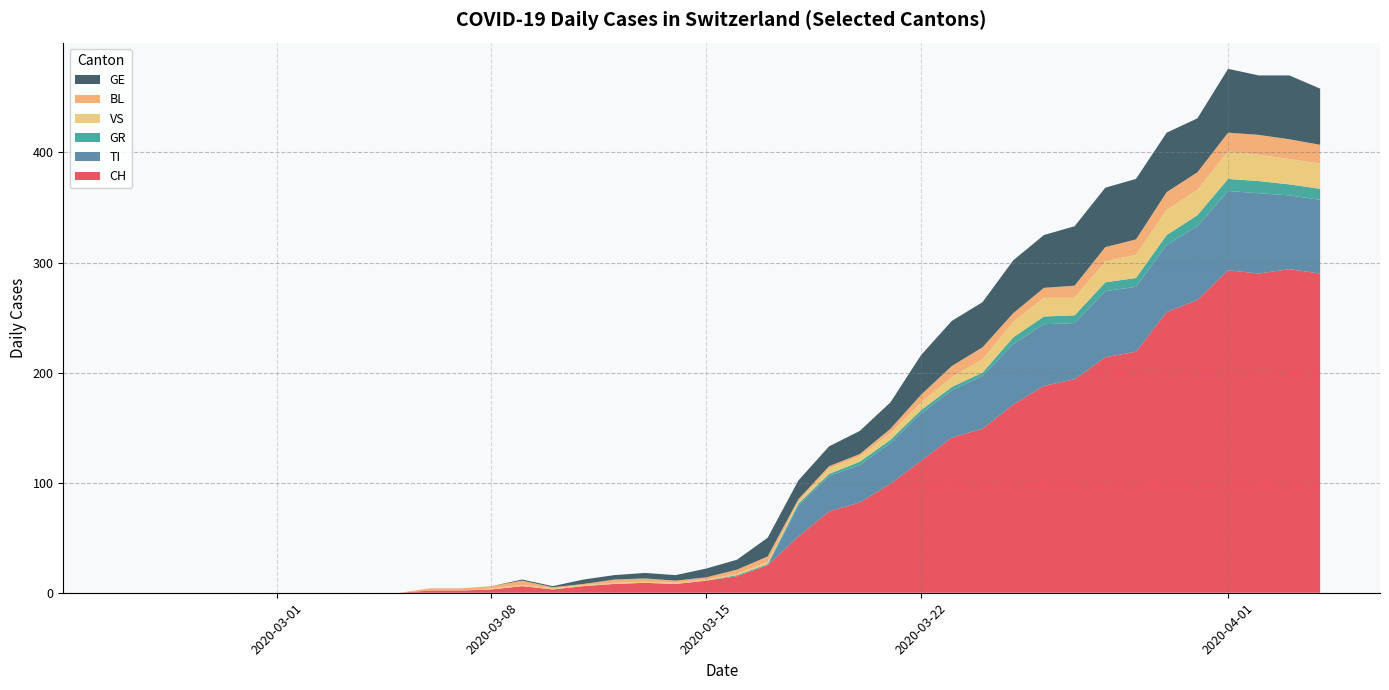

Reading left to right, transcribe all the data shown in this chart.

CH: 2020-02-25=0	2020-02-26=0	2020-02-27=0	2020-02-28=0	2020-02-29=0	2020-03-01=0	2020-03-02=0	2020-03-03=0	2020-03-04=0	2020-03-05=0	2020-03-06=2	2020-03-07=2	2020-03-08=3	2020-03-09=6	2020-03-10=3	2020-03-11=6	2020-03-12=8	2020-03-13=9	2020-03-14=8	2020-03-15=11	2020-03-16=15	2020-03-17=25	2020-03-18=51	2020-03-19=74	2020-03-20=82	2020-03-21=99	2020-03-22=120	2020-03-23=141	2020-03-24=149	2020-03-25=171	2020-03-26=188	2020-03-27=194	2020-03-28=214	2020-03-29=219	2020-03-30=255	2020-03-31=266	2020-04-01=293	2020-04-02=290	2020-04-03=294	2020-04-04=290
TI: 2020-02-25=0	2020-02-26=0	2020-02-27=0	2020-02-28=0	2020-02-29=0	2020-03-01=0	2020-03-02=0	2020-03-03=0	2020-03-04=0	2020-03-05=0	2020-03-06=0	2020-03-07=0	2020-03-08=0	2020-03-09=0	2020-03-10=0	2020-03-11=0	2020-03-12=0	2020-03-13=0	2020-03-14=0	2020-03-15=0	2020-03-16=0	2020-03-17=0	2020-03-18=28	2020-03-19=32	2020-03-20=34	2020-03-21=37	2020-03-22=43	2020-03-23=43	2020-03-24=48	2020-03-25=55	2020-03-26=56	2020-03-27=51	2020-03-28=60	2020-03-29=59	2020-03-30=61	2020-03-31=67	2020-04-01=72	2020-04-02=73	2020-04-03=67	2020-04-04=67
GR: 2020-02-25=0	2020-02-26=0	2020-02-27=0	2020-02-28=0	2020-02-29=0	2020-03-01=0	2020-03-02=0	2020-03-03=0	2020-03-04=0	2020-03-05=0	2020-03-06=0	2020-03-07=0	2020-03-08=0	2020-03-09=0	2020-03-10=0	2020-03-11=0	2020-03-12=0	2020-03-13=0	2020-03-14=0	2020-03-15=0	2020-03-16=1	2020-03-17=1	2020-03-18=2	2020-03-19=2	2020-03-20=3	2020-03-21=3	2020-03-22=3	2020-03-23=3	2020-03-24=3	2020-03-25=6	2020-03-26=7	2020-03-27=7	2020-03-28=8	2020-03-29=8	2020-03-30=9	2020-03-31=10	2020-04-01=11	2020-04-02=11	2020-04-03=10	2020-04-04=10
VS: 2020-02-25=0	2020-02-26=0	2020-02-27=0	2020-02-28=0	2020-02-29=0	2020-03-01=0	2020-03-02=0	2020-03-03=0	2020-03-04=0	2020-03-05=0	2020-03-06=0	2020-03-07=0	2020-03-08=1	2020-03-09=1	2020-03-10=1	2020-03-11=1	2020-03-12=1	2020-03-13=1	2020-03-14=1	2020-03-15=1	2020-03-16=1	2020-03-17=2	2020-03-18=2	2020-03-19=5	2020-03-20=5	2020-03-21=6	2020-03-22=7	2020-03-23=9	2020-03-24=12	2020-03-25=14	2020-03-26=17	2020-03-27=16	2020-03-28=19	2020-03-29=21	2020-03-30=23	2020-03-31=23	2020-04-01=25	2020-04-02=24	2020-04-03=23	2020-04-04=23
BL: 2020-02-25=0	2020-02-26=0	2020-02-27=0	2020-02-28=0	2020-02-29=0	2020-03-01=0	2020-03-02=0	2020-03-03=0	2020-03-04=0	2020-03-05=0	2020-03-06=2	2020-03-07=2	2020-03-08=2	2020-03-09=4	2020-03-10=1	2020-03-11=1	2020-03-12=3	2020-03-13=3	2020-03-14=2	2020-03-15=2	2020-03-16=4	2020-03-17=5	2020-03-18=2	2020-03-19=2	2020-03-20=2	2020-03-21=4	2020-03-22=7	2020-03-23=10	2020-03-24=11	2020-03-25=8	2020-03-26=9	2020-03-27=11	2020-03-28=13	2020-03-29=14	2020-03-30=16	2020-03-31=16	2020-04-01=17	2020-04-02=18	2020-04-03=18	2020-04-04=17
GE: 2020-02-25=0	2020-02-26=0	2020-02-27=0	2020-02-28=0	2020-02-29=0	2020-03-01=0	2020-03-02=0	2020-03-03=0	2020-03-04=0	2020-03-05=0	2020-03-06=0	2020-03-07=0	2020-03-08=0	2020-03-09=1	2020-03-10=1	2020-03-11=4	2020-03-12=4	2020-03-13=5	2020-03-14=5	2020-03-15=8	2020-03-16=9	2020-03-17=17	2020-03-18=17	2020-03-19=18	2020-03-20=21	2020-03-21=24	2020-03-22=36	2020-03-23=41	2020-03-24=41	2020-03-25=48	2020-03-26=48	2020-03-27=54	2020-03-28=54	2020-03-29=55	2020-03-30=54	2020-03-31=49	2020-04-01=58	2020-04-02=54	2020-04-03=58	2020-04-04=51